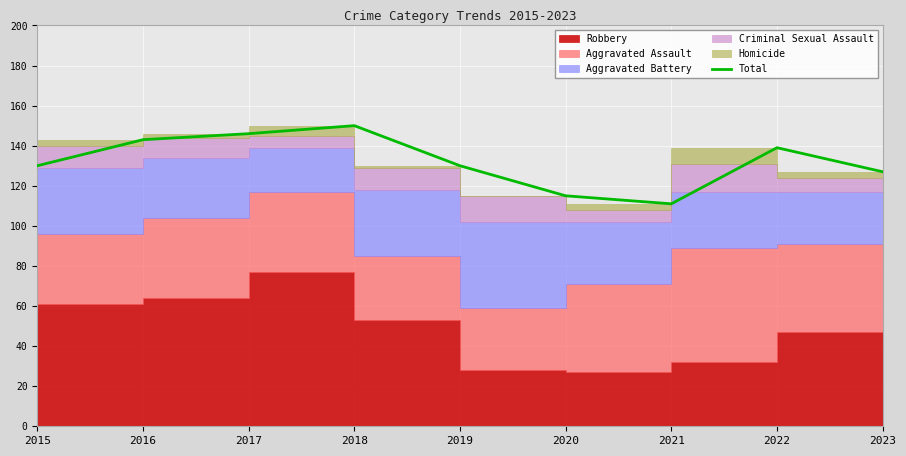

Which label corresponds to the largest value in the chart?

2018